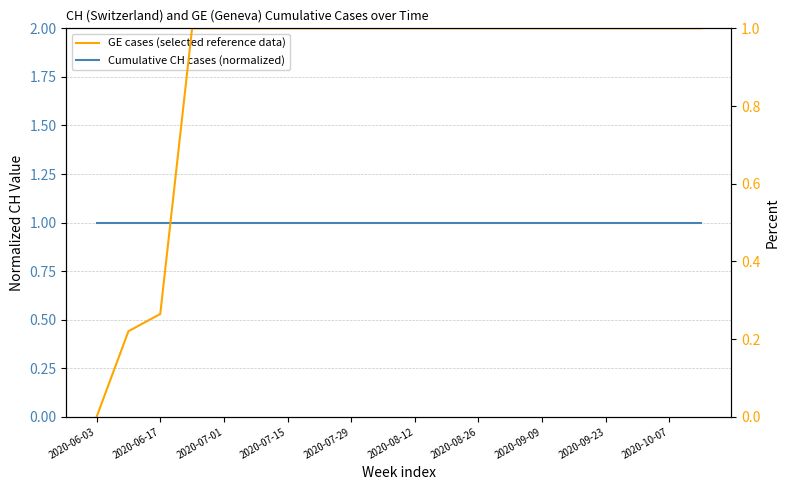

How many GE cases (selected reference data) values are between 1 and 2?

17